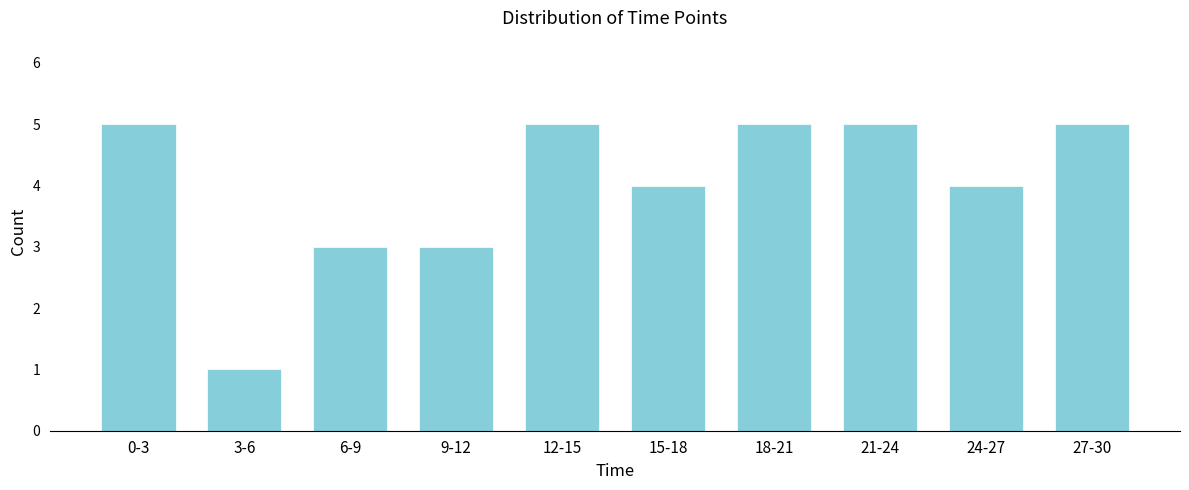

Reading left to right, transcribe all the data shown in this chart.

5	1	3	3	5	4	5	5	4	5